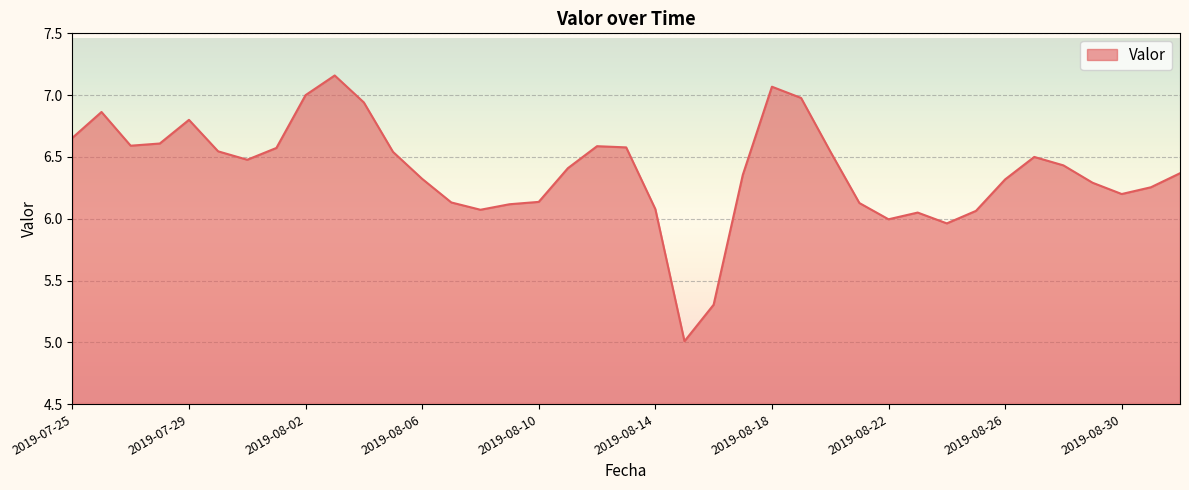

What is the minimum value shown in the chart?

5.0